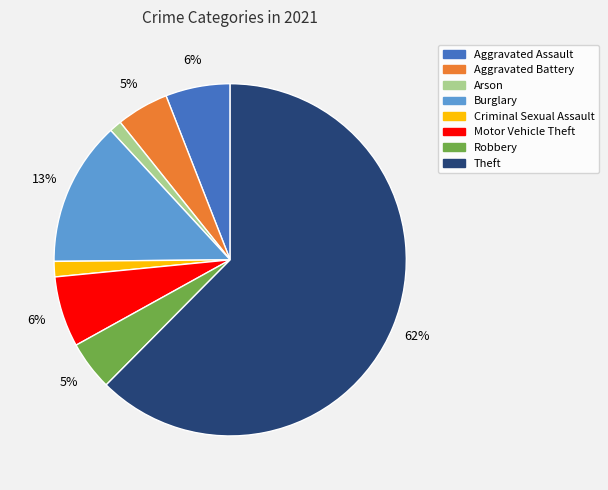

Approximately how many times larger is the value at Arson compared to Motor Vehicle Theft?

0.2